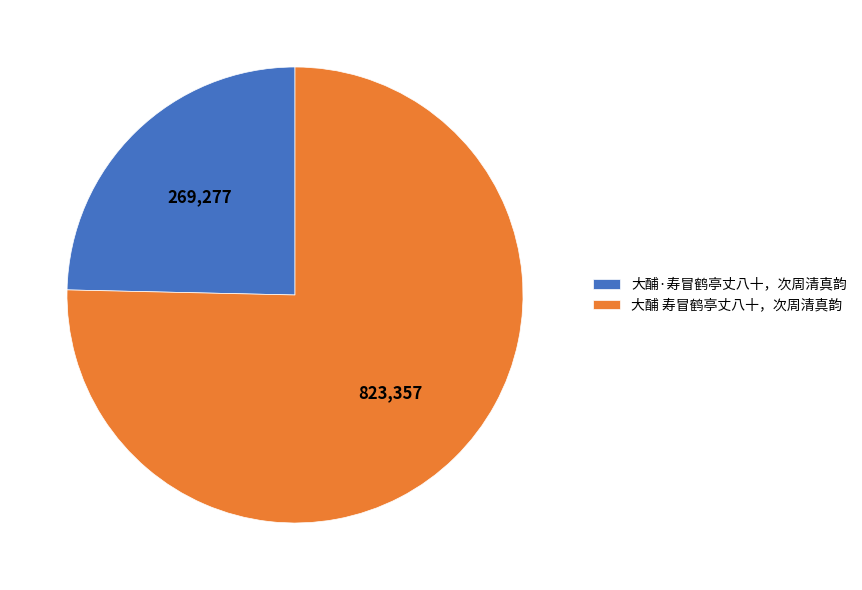

Which slice represents more than half of the pie?

大酺 寿冒鹤亭丈八十，次周清真韵